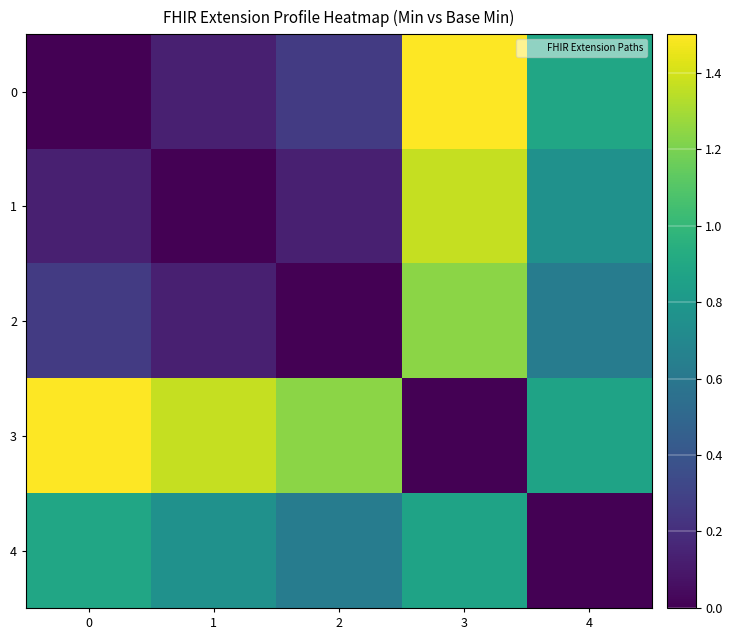

Which has a higher value, 0 or 2?

2